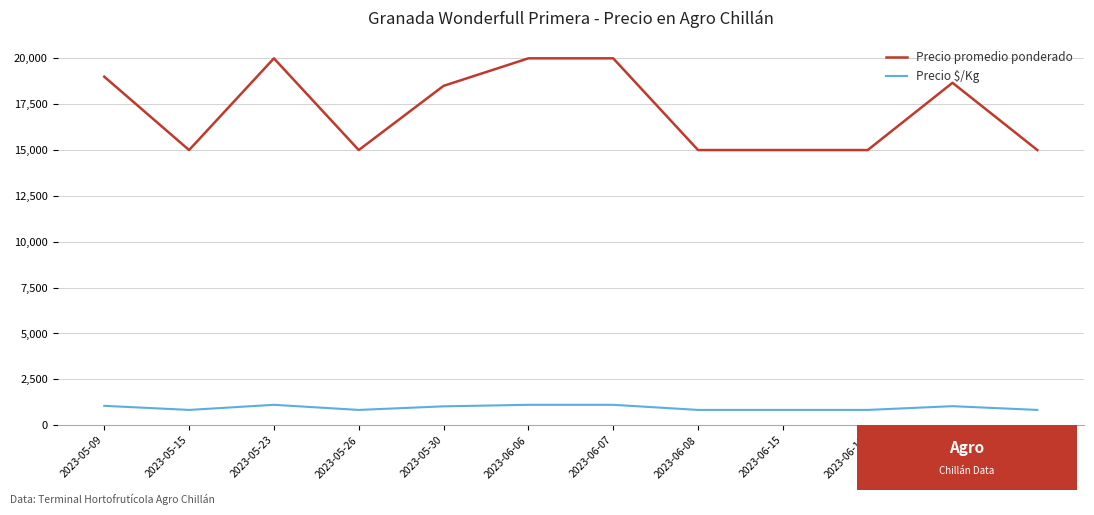

List the series in order of their peak value, lowest first.

Precio $/Kg, Precio promedio ponderado